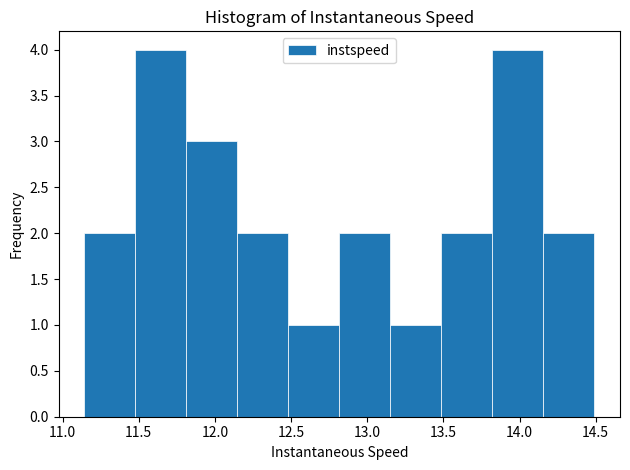

Reading left to right, transcribe this chart: for each bar, give the range it covers on the x-axis and its height. Neither the bar edges nor the heights are printed on the chart, so give them approximately, as read against the axes.

11.15 to 11.50: 2
11.50 to 11.80: 4
11.80 to 12.15: 3
12.15 to 12.50: 2
12.50 to 12.80: 1
12.80 to 13.15: 2
13.15 to 13.50: 1
13.50 to 13.80: 2
13.80 to 14.15: 4
14.15 to 14.50: 2